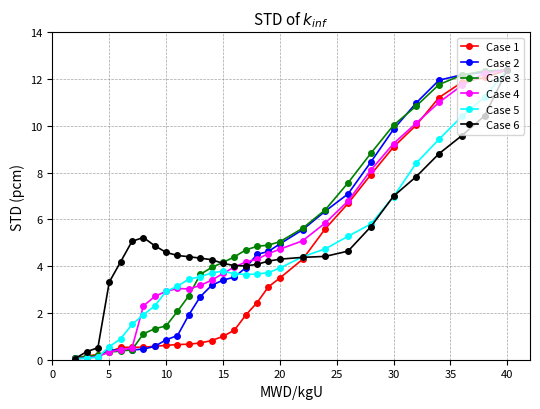

What is the sum of all Case 1 values?

110.8